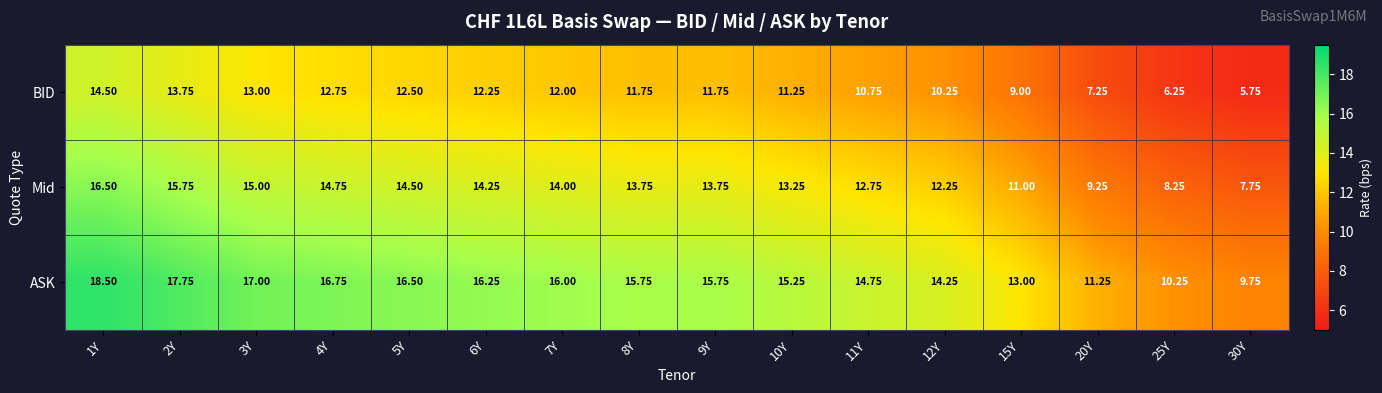

Which series has the largest total across all categories?

ASK